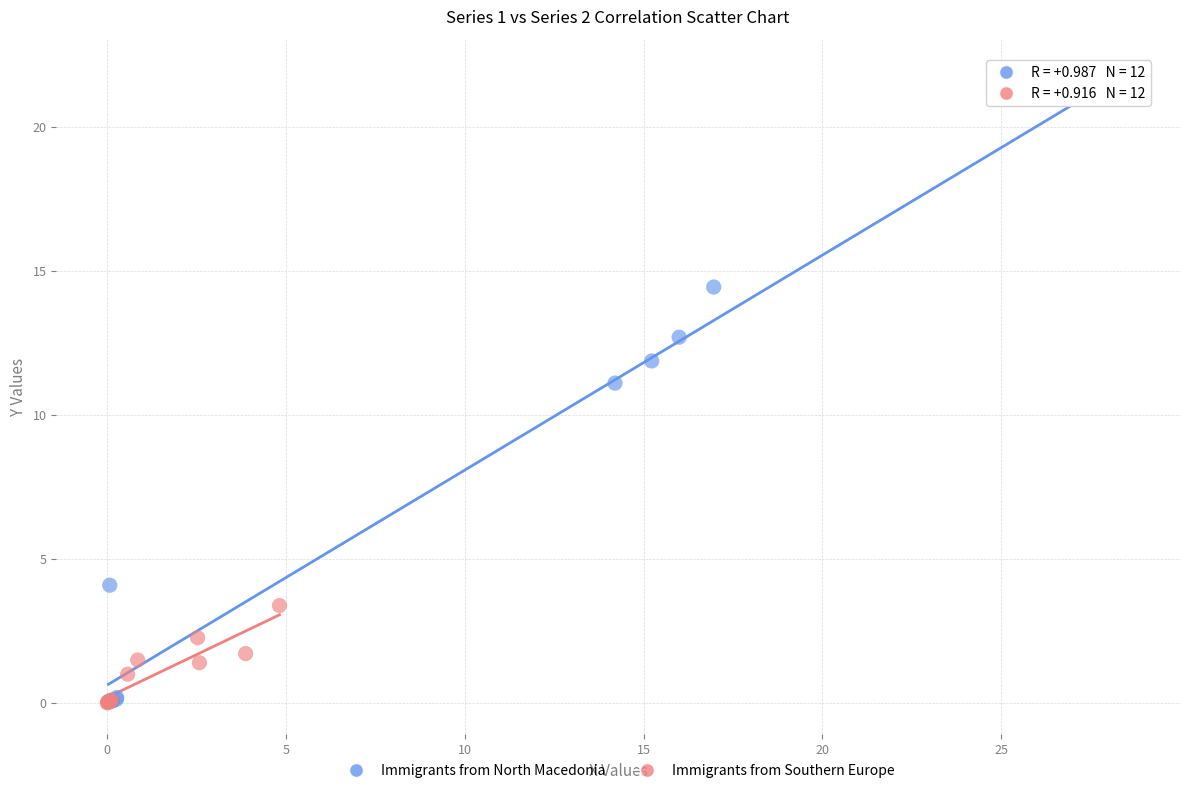

Which series has the largest Y range (max minus min)?

Immigrants from North Macedonia